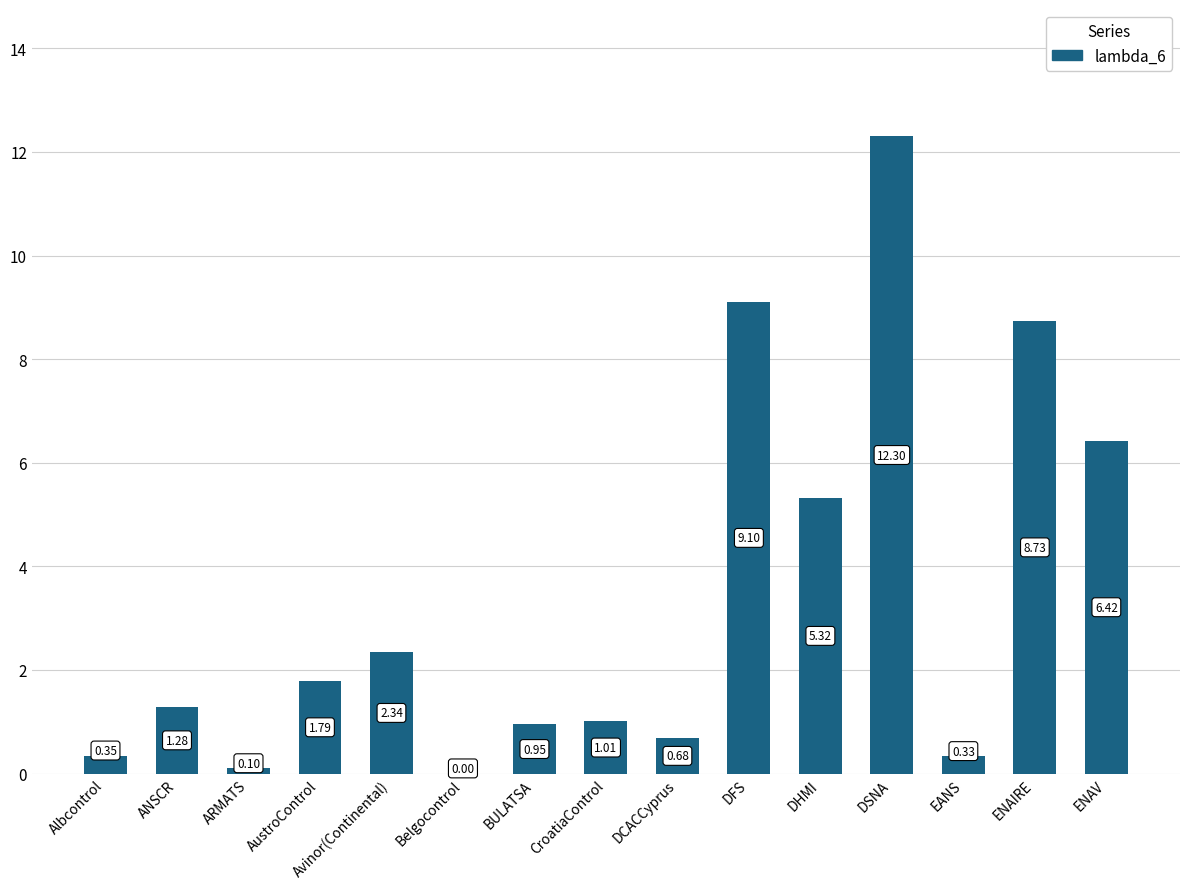

Which category has the highest value across all series?

DSNA